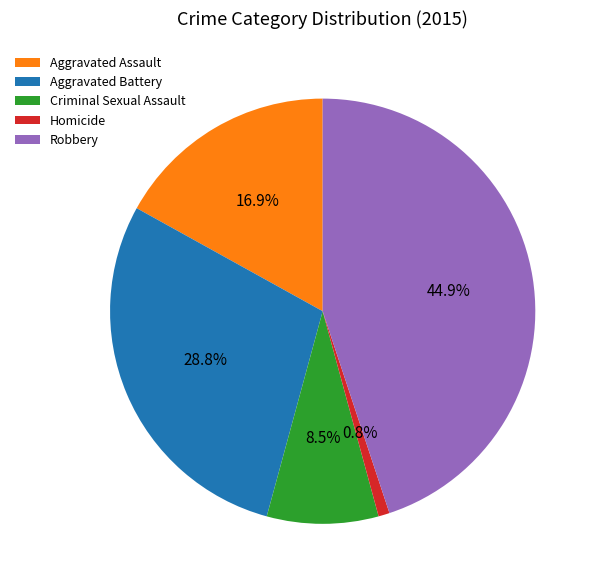

Count the number of slices in the pie.

5